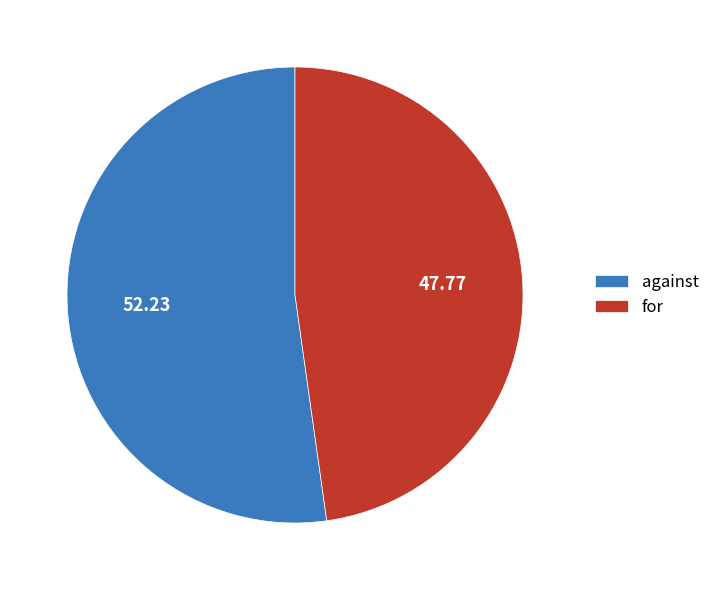

True or false: against accounts for 52% of the total.

True